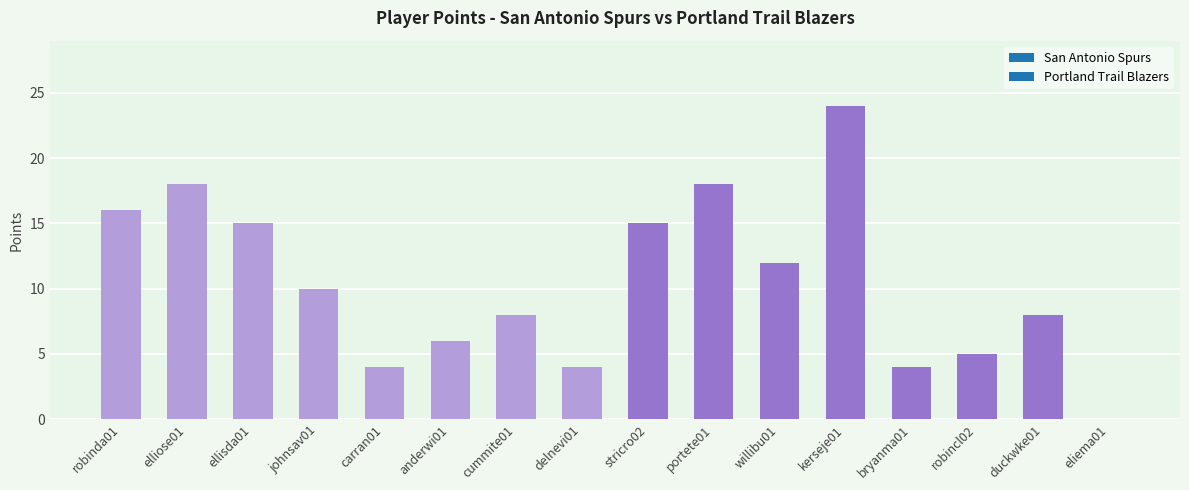

At which label does the data first exceed 10?

robinda01